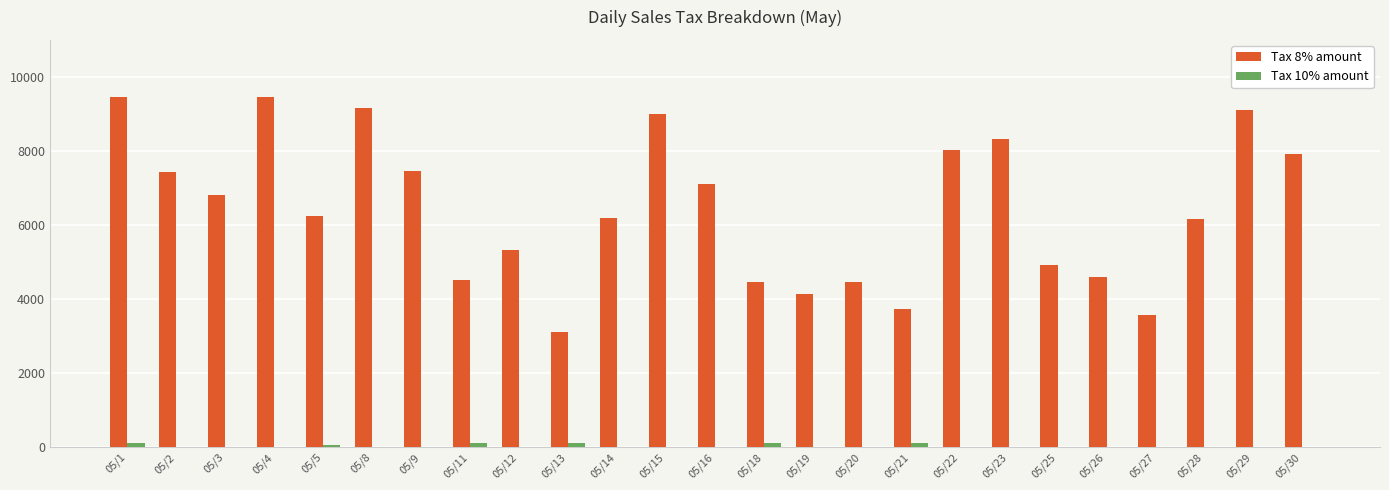

Which series changed the most between 05/23 and 05/28?

Tax 8% amount